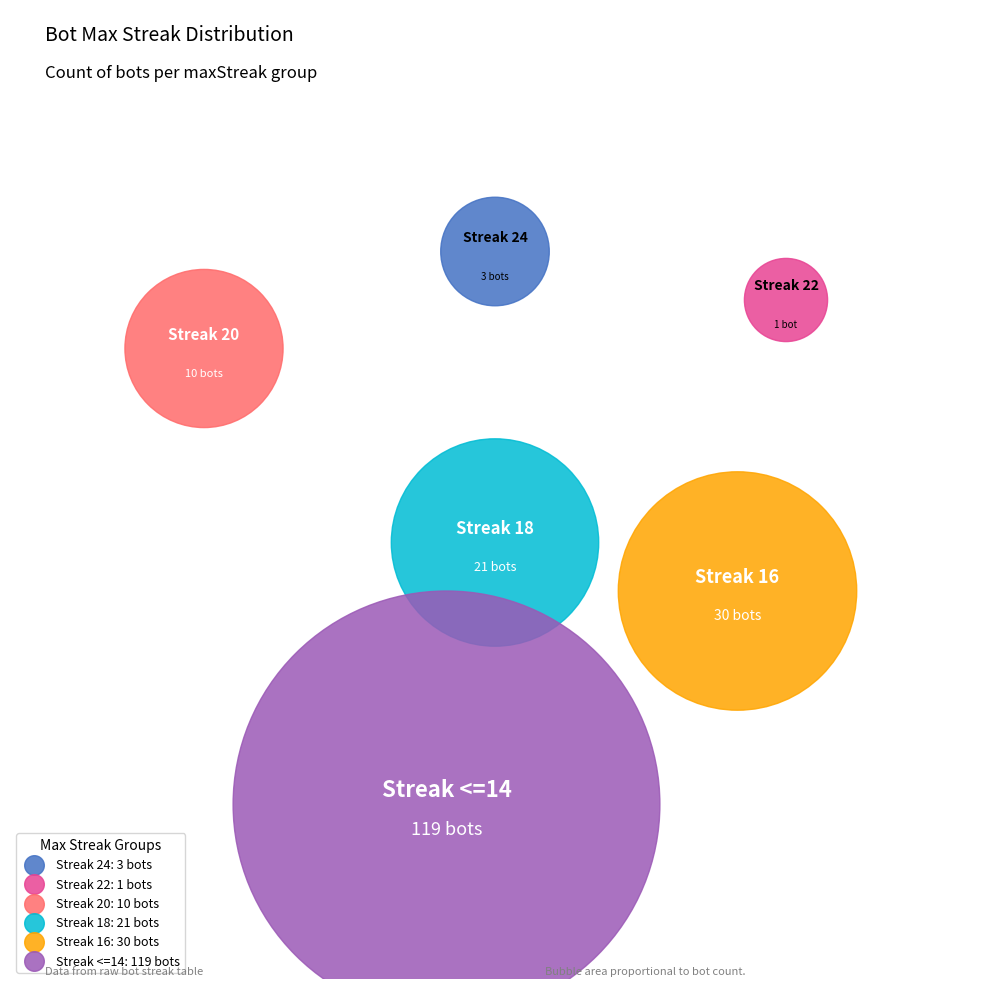

To the nearest percent, what percentage of the pie is 20?

5%